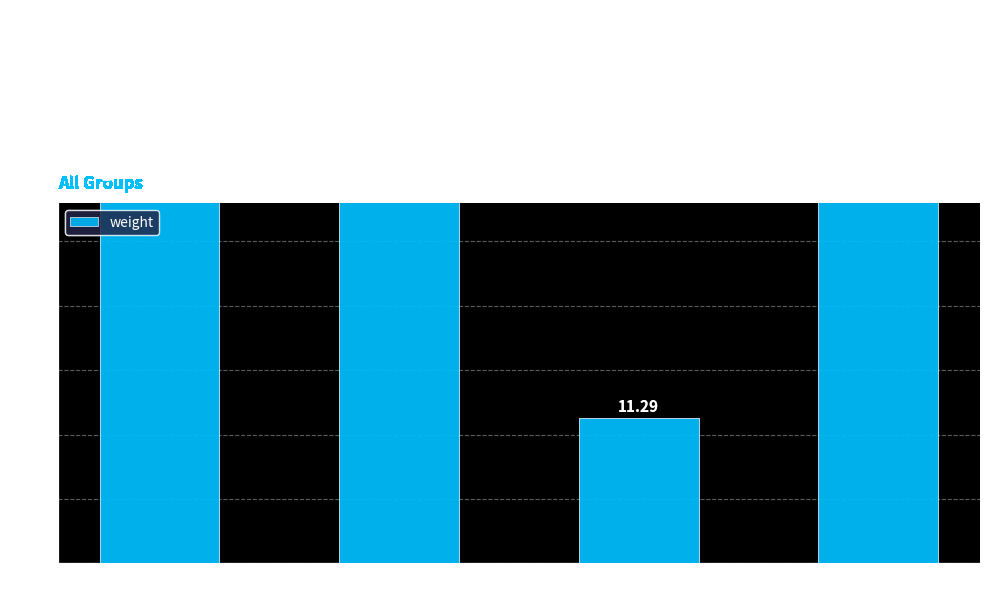

Which has a higher value, loc_x = 1 or loc_x = 3?

loc_x = 1